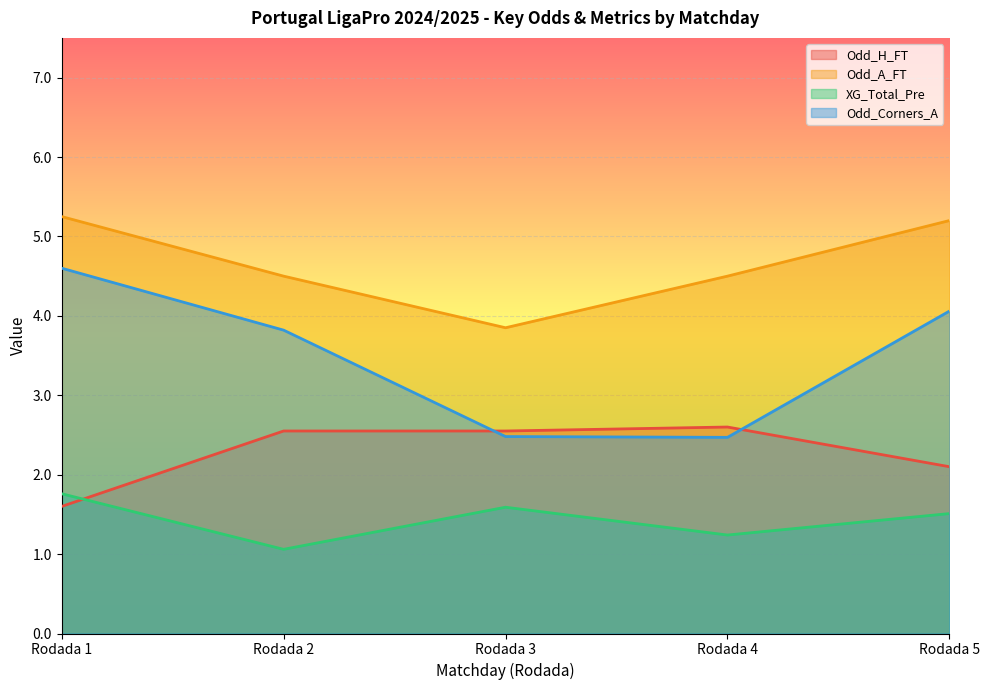

How many values in the Odd_H_FT series are below 2?

1